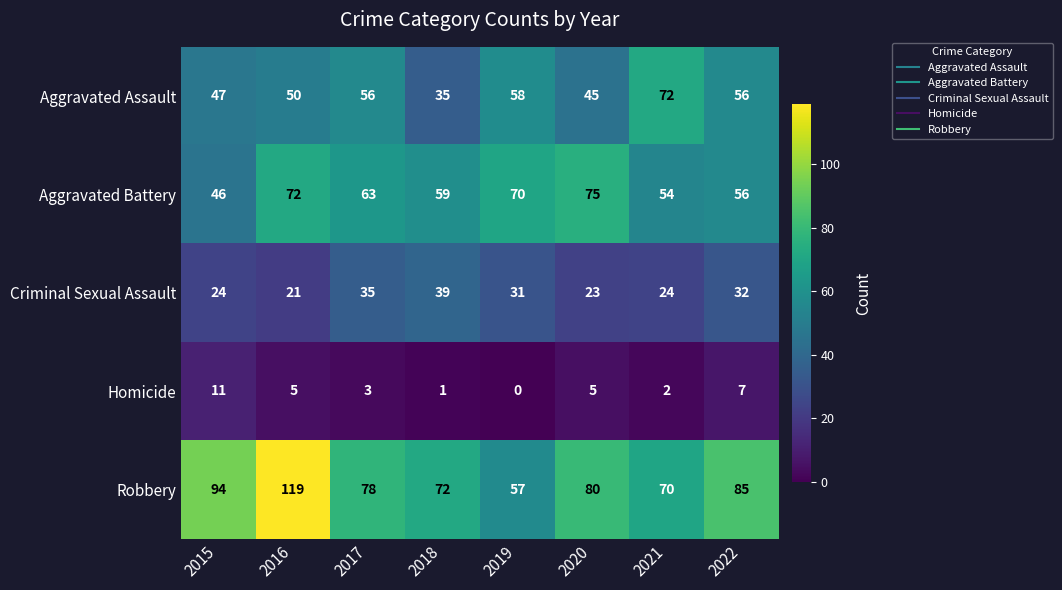

True or false: Criminal Sexual Assault has a value of 41 at 2019.

False